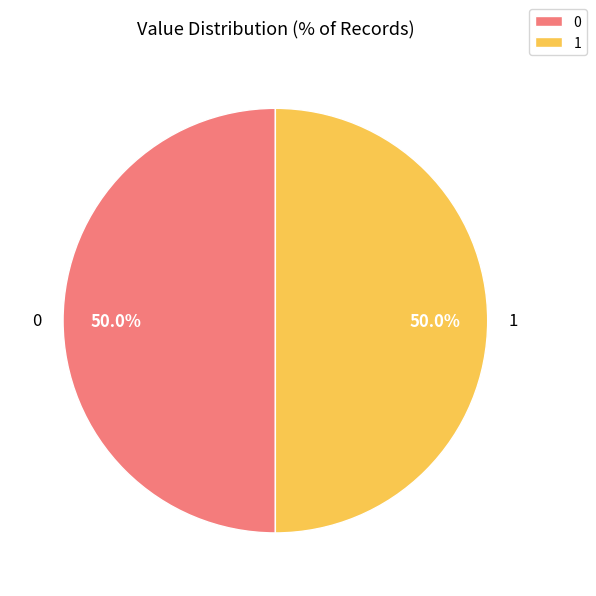

What portion of the pie excludes 0?

50.0%